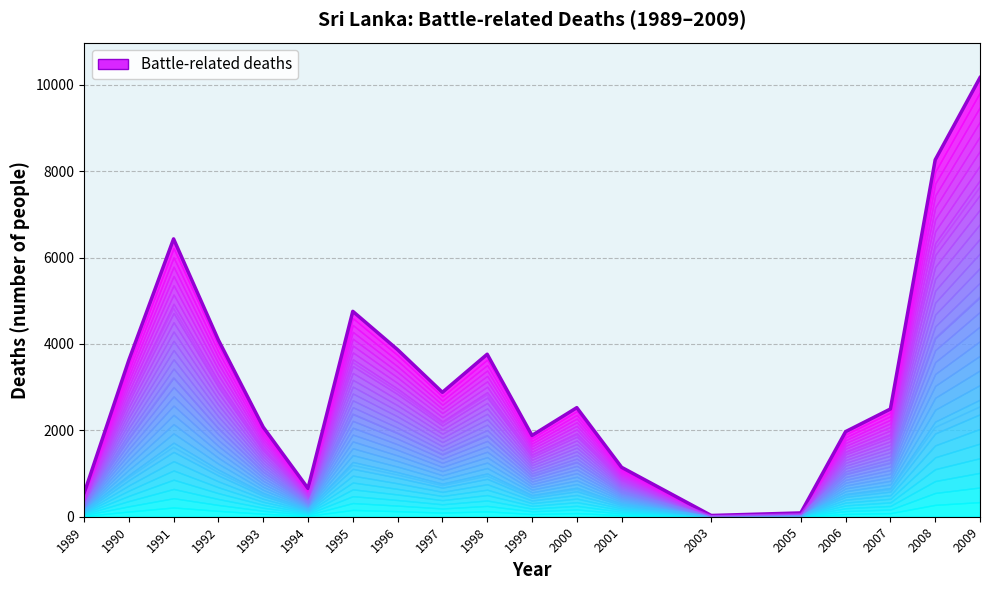

What is the minimum value shown in the chart?

29